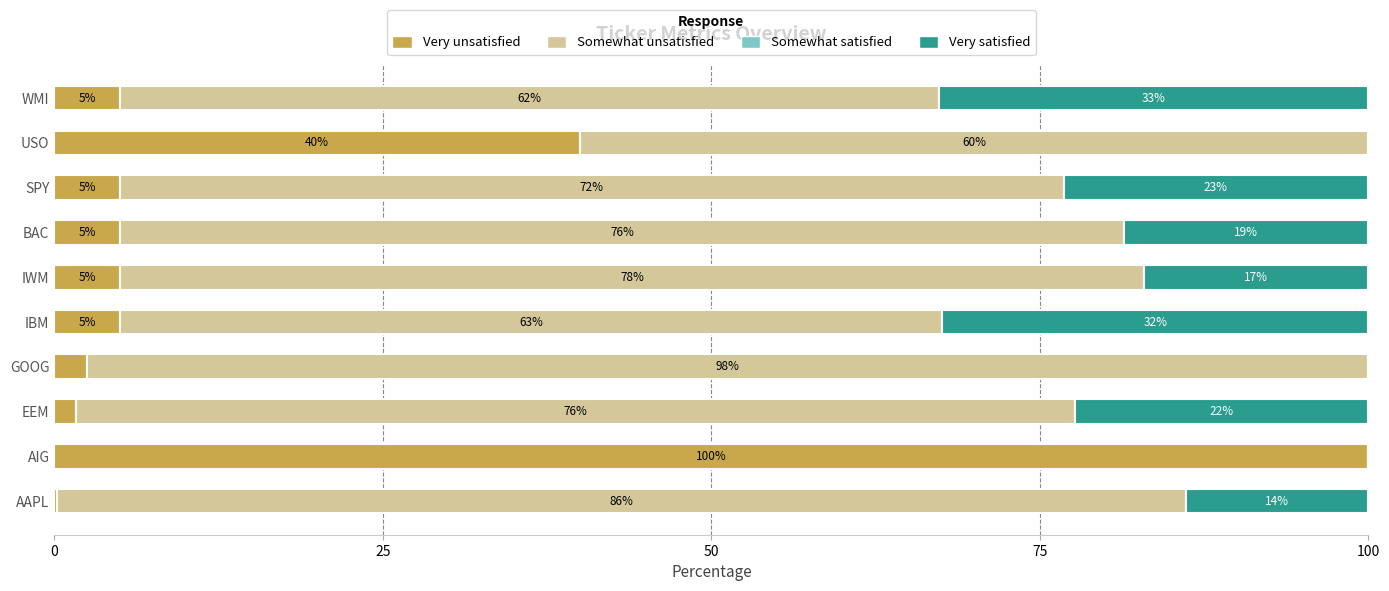

At which label is Very unsatisfied closest to 50?

USO